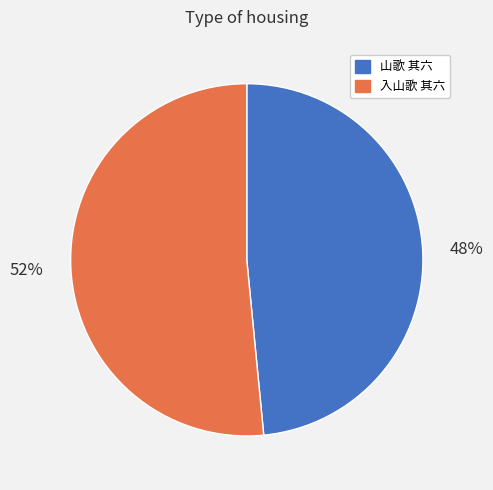

Count the number of slices in the pie.

2